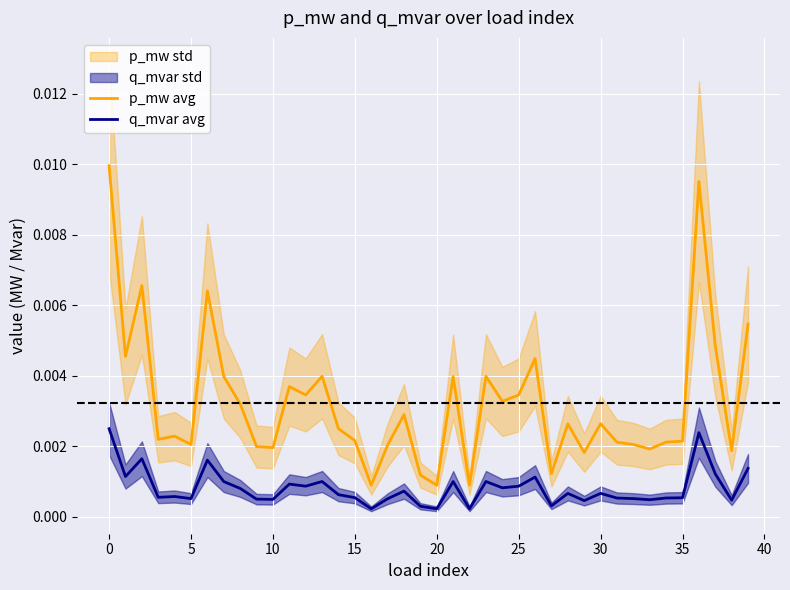

True or false: q_mvar avg and p_mw avg cross at least once.

False